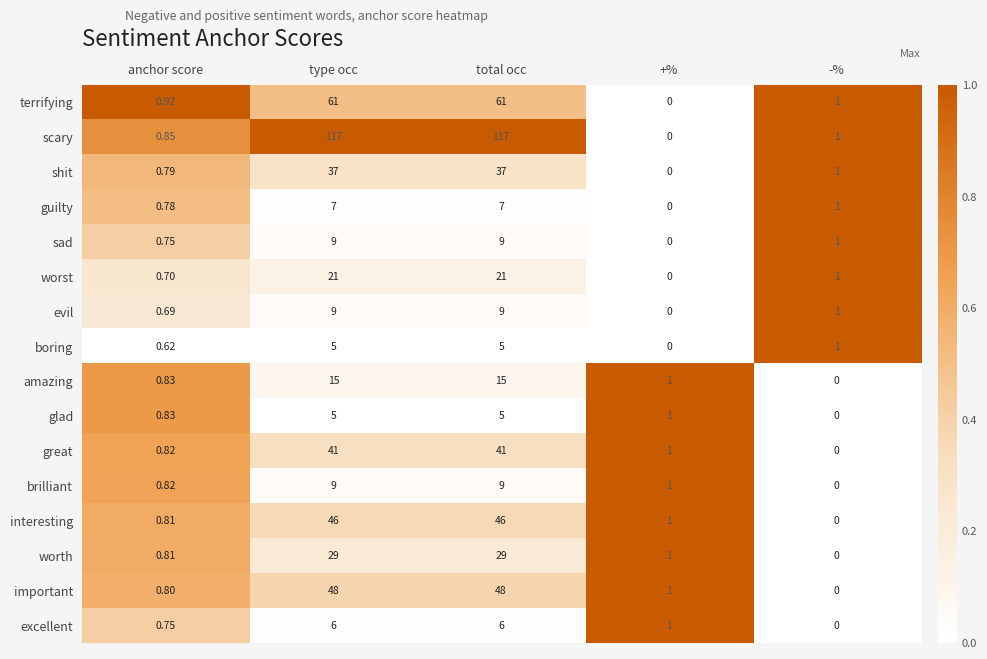

Which category has the lowest value in the boring series?

+%